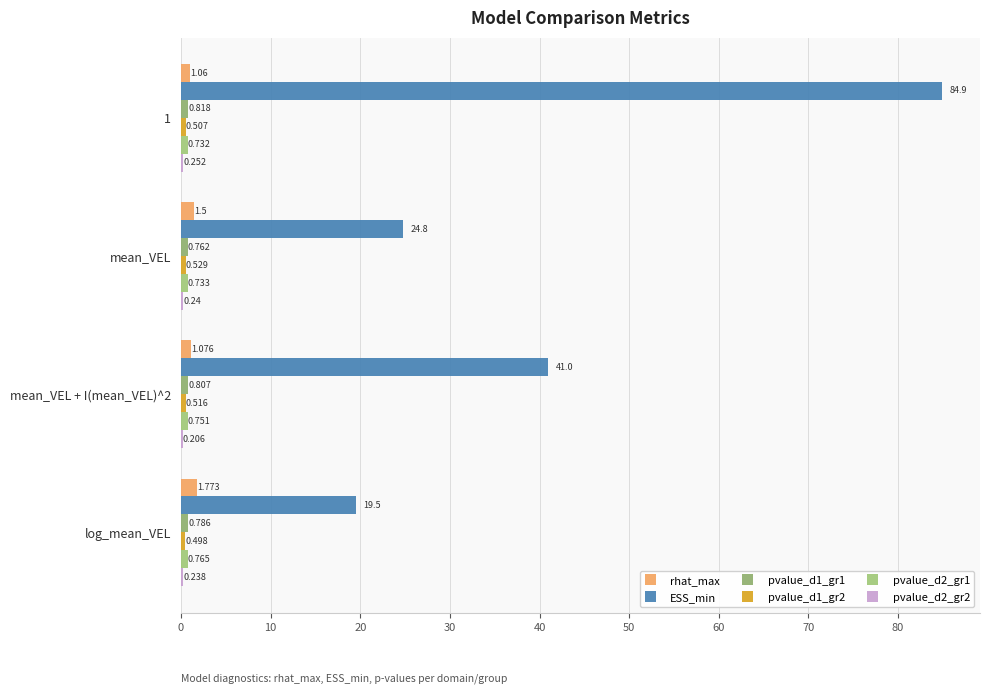

How many series are shown in this chart?

6